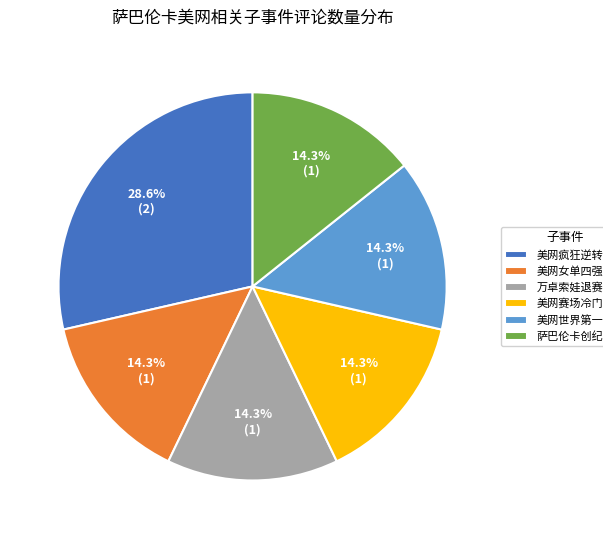

What is the ratio of the value at 美网赛场冷门频出 to the value at 美网女单四强?

1.0